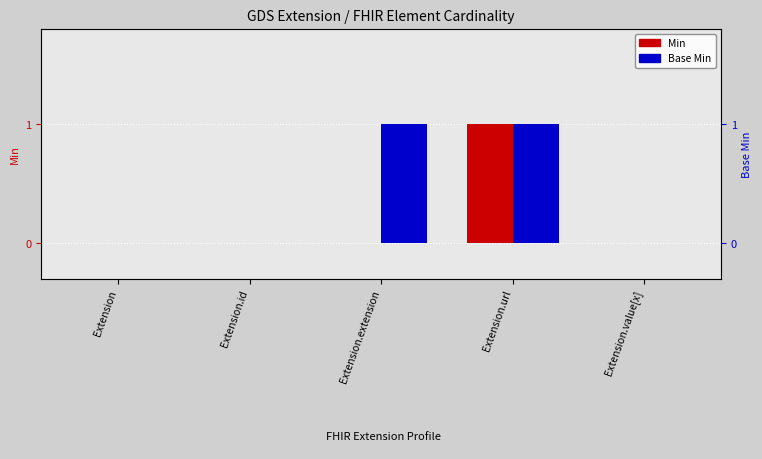

Which label corresponds to the smallest value in the chart?

Extension